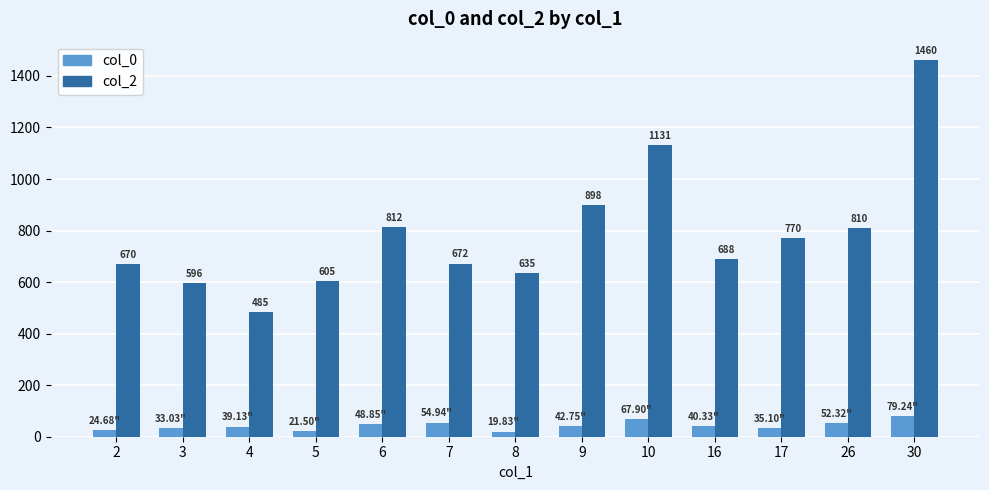

How many bars are there in total?

26